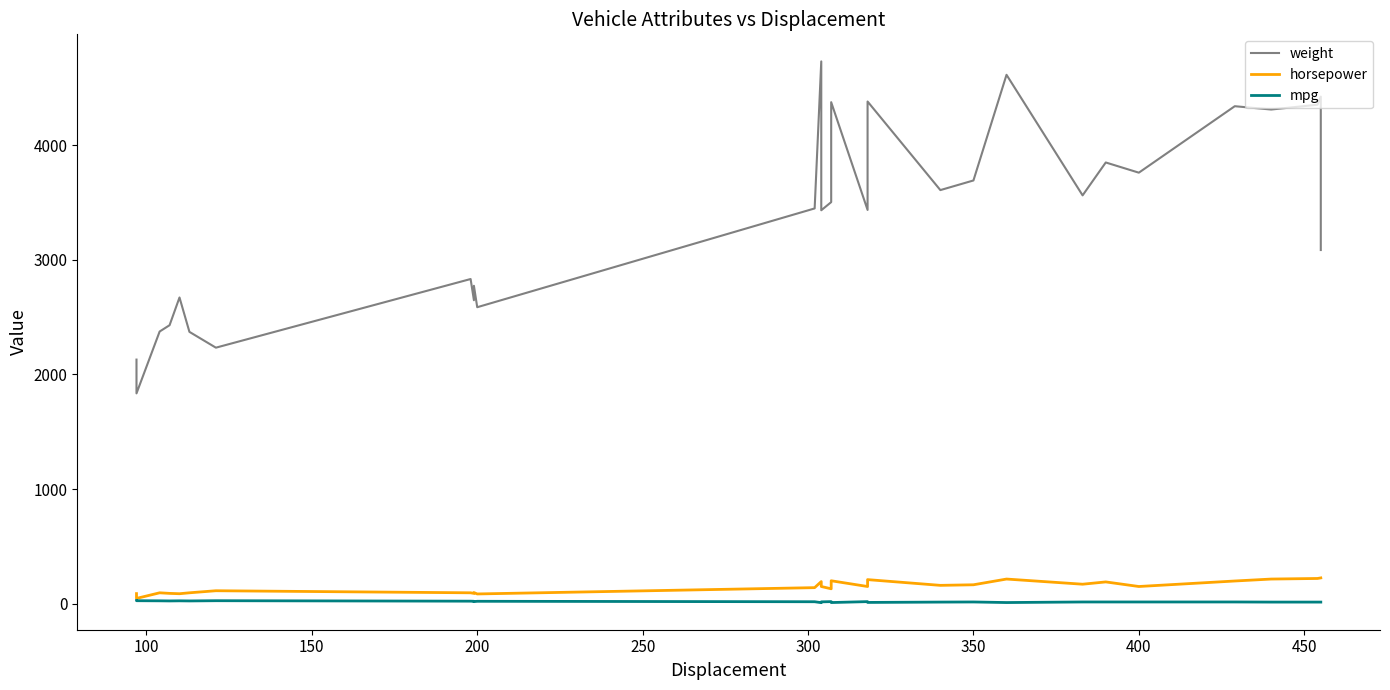

Which series has the widest spread of values?

weight